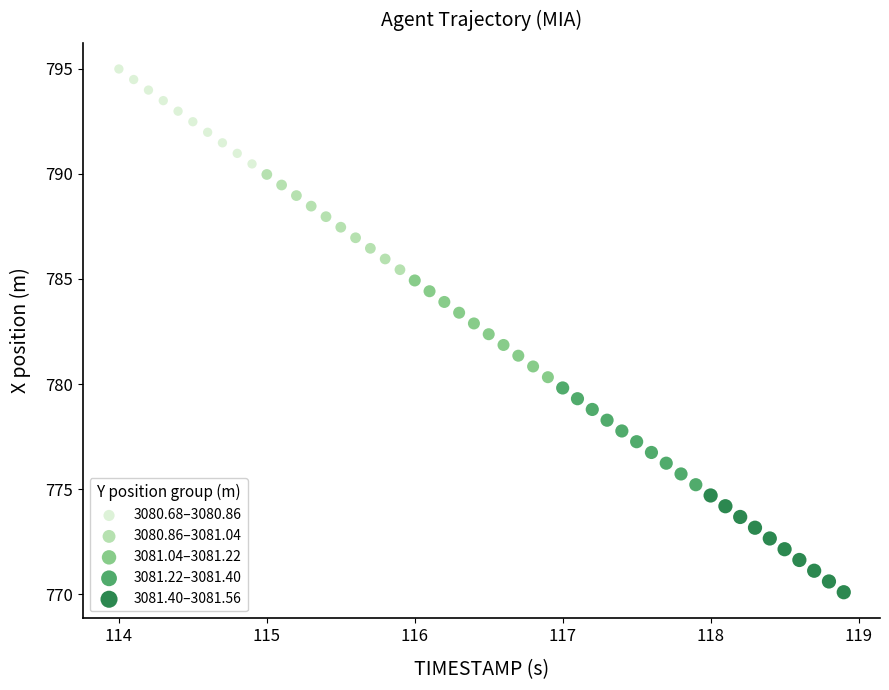

Which series contains the lowest Y value?

3081.40–3081.56